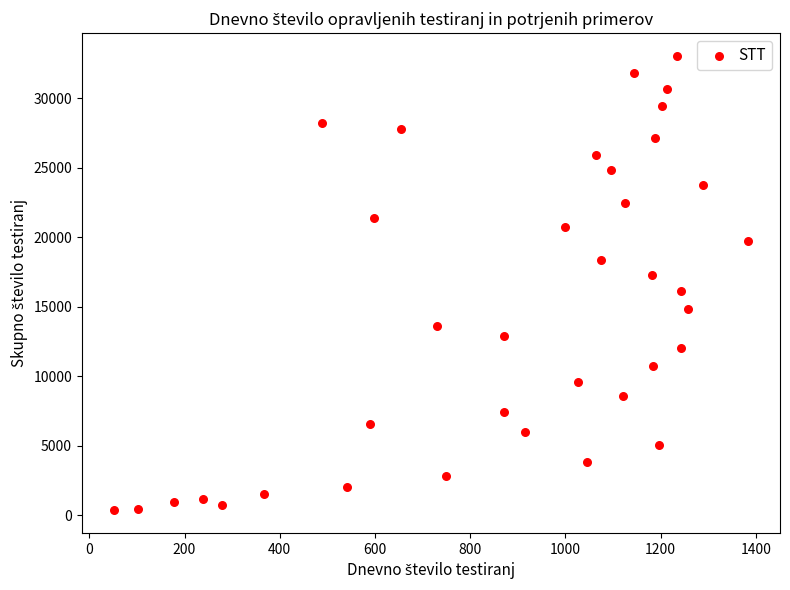

What is the range of Y values (max minus min)?

32683